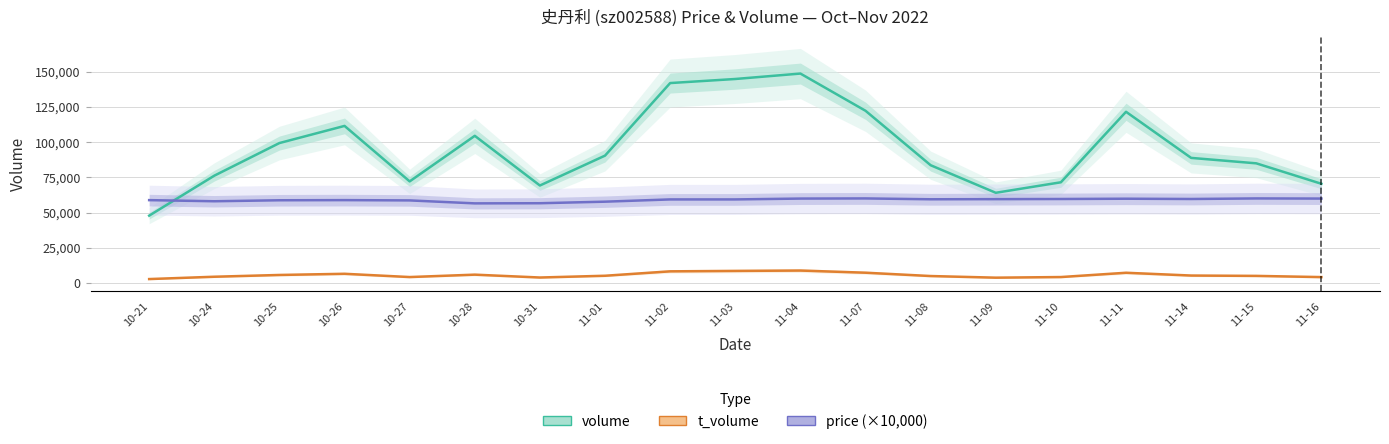

How many distinct data groups are displayed?

3